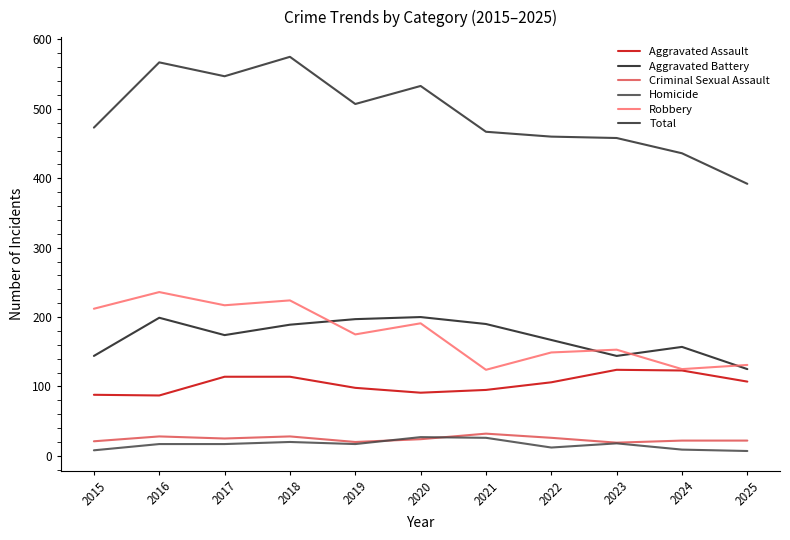

Reading left to right, transcribe all the data shown in this chart.

Aggravated Assault: 2015=88	2016=87	2017=114	2018=114	2019=98	2020=91	2021=95	2022=106	2023=124	2024=123	2025=107
Aggravated Battery: 2015=144	2016=199	2017=174	2018=189	2019=197	2020=200	2021=190	2022=167	2023=144	2024=157	2025=125
Criminal Sexual Assault: 2015=21	2016=28	2017=25	2018=28	2019=20	2020=24	2021=32	2022=26	2023=19	2024=22	2025=22
Homicide: 2015=8	2016=17	2017=17	2018=20	2019=17	2020=27	2021=26	2022=12	2023=18	2024=9	2025=7
Robbery: 2015=212	2016=236	2017=217	2018=224	2019=175	2020=191	2021=124	2022=149	2023=153	2024=125	2025=131
Total: 2015=473	2016=567	2017=547	2018=575	2019=507	2020=533	2021=467	2022=460	2023=458	2024=436	2025=392